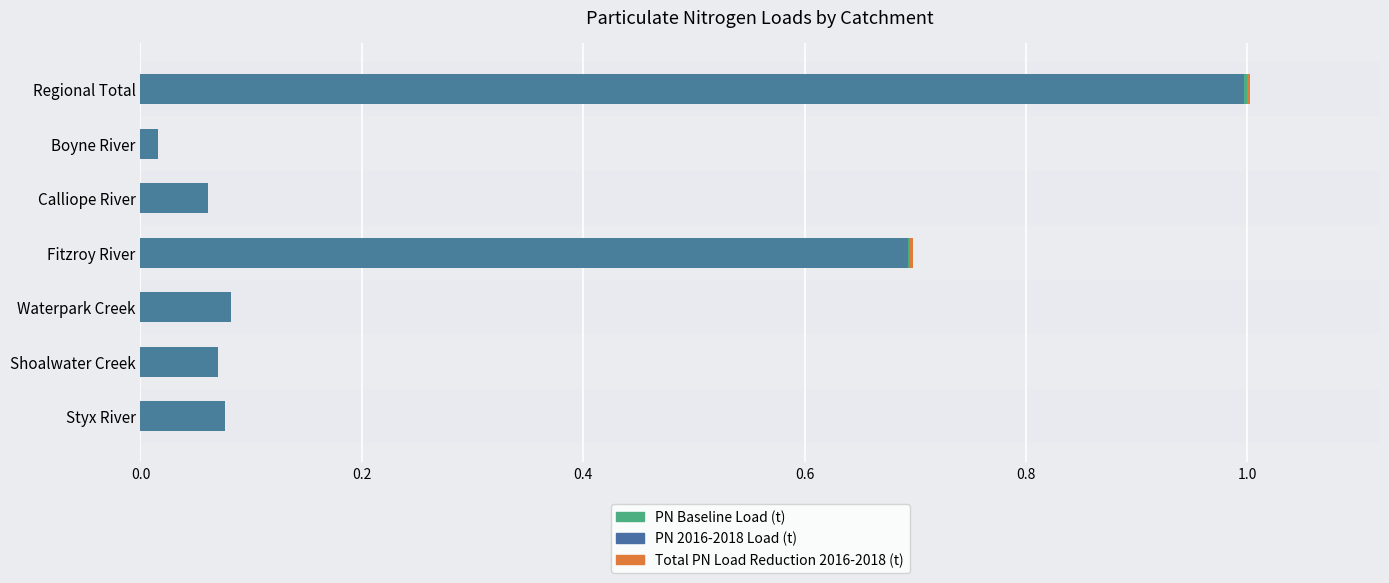

What are all the series names shown in the legend?

PN Baseline Load (t), PN 2016-2018 Load (t), Total PN Load Reduction 2016-2018 (t)